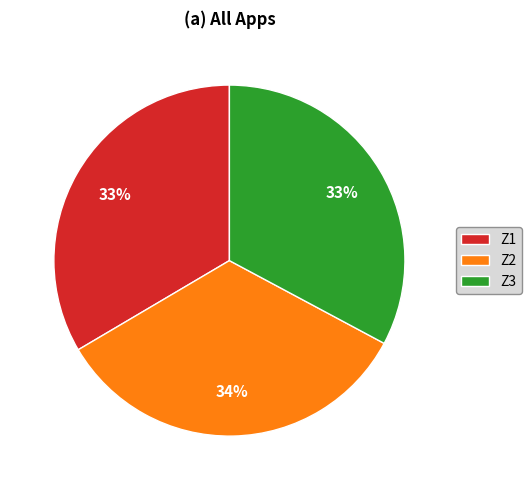

Combined, do Z2 and Z1 account for over 50%?

Yes